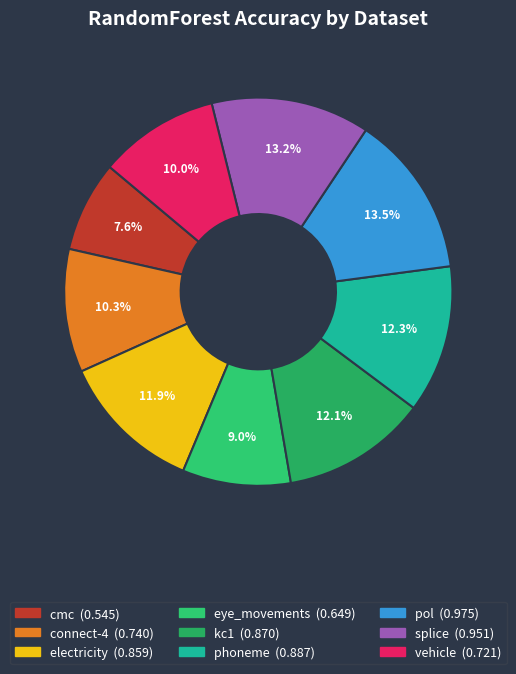

What is the largest slice in the pie chart?

pol